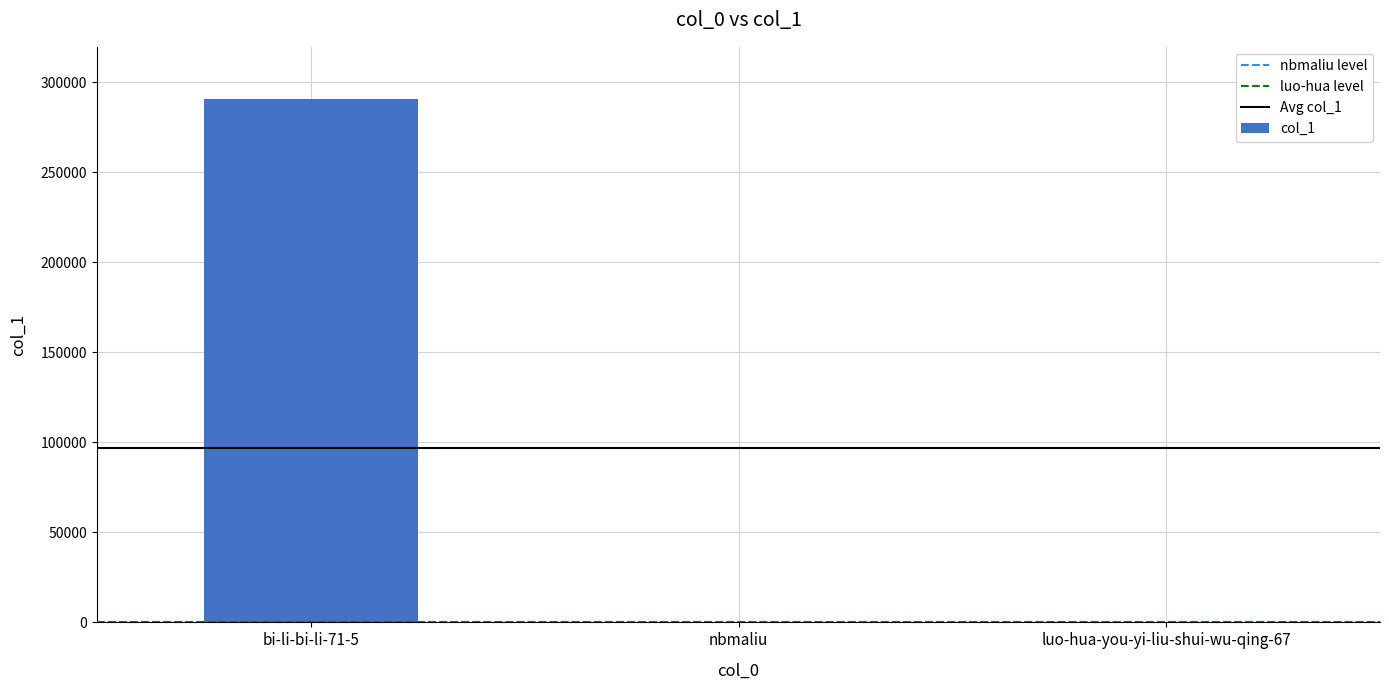

What is the average value?

96843